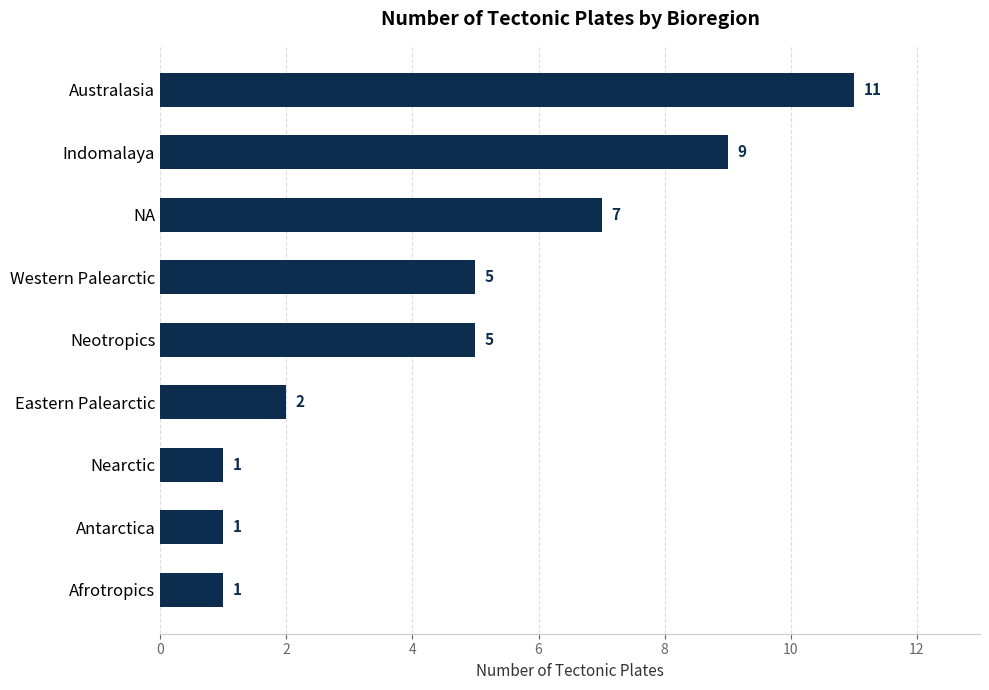

Reading top to bottom, what are all the values shown in this chart?

Australasia=11	Indomalaya=9	NA=7	Western Palearctic=5	Neotropics=5	Eastern Palearctic=2	Nearctic=1	Antarctica=1	Afrotropics=1